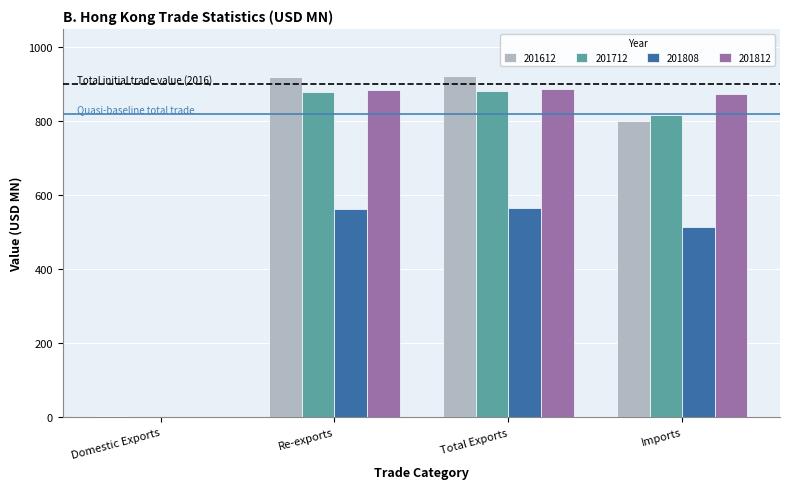

What is the total value across all series at Imports?

3005.7